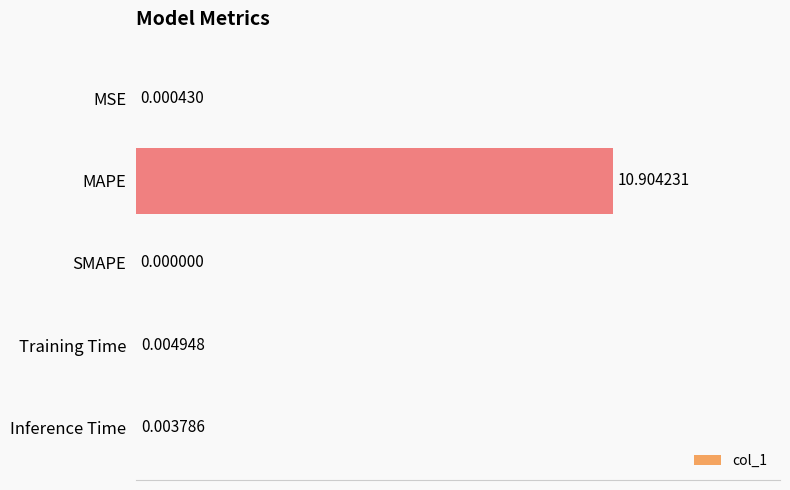

What is the change in value from MSE to MAPE?

+10.9